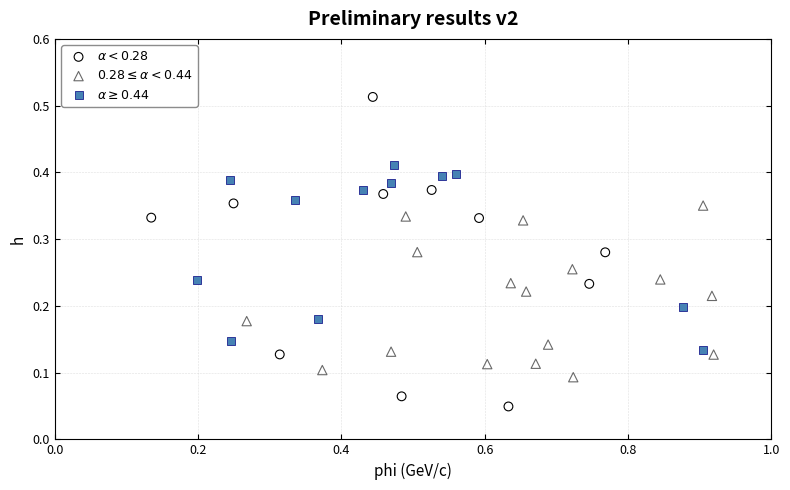

Which series contains the lowest Y value?

$\alpha < 0.28$